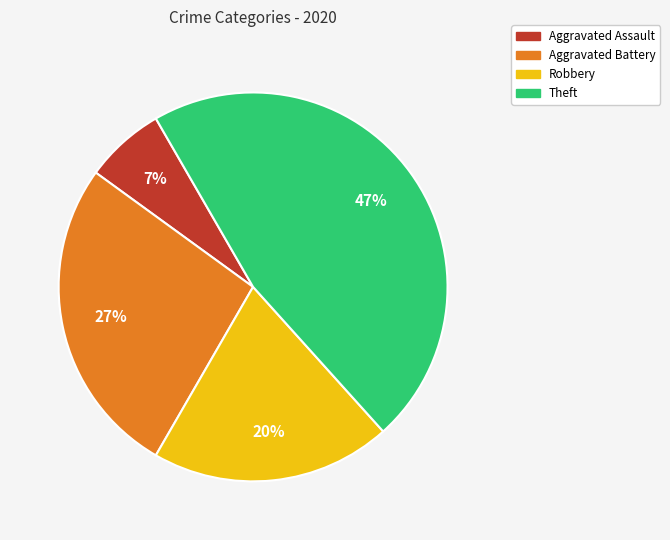

The Robbery slice represents 13% of the pie. True or false?

False